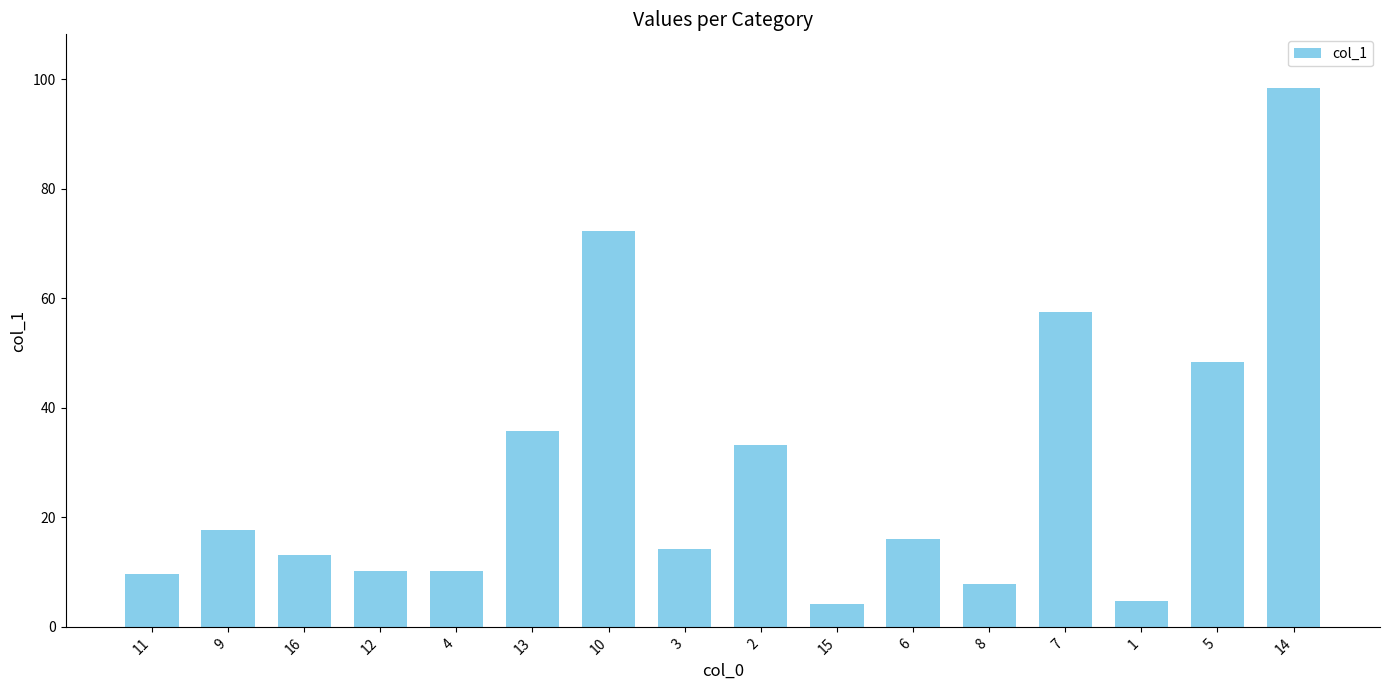

Where does the data first go above 16?

9